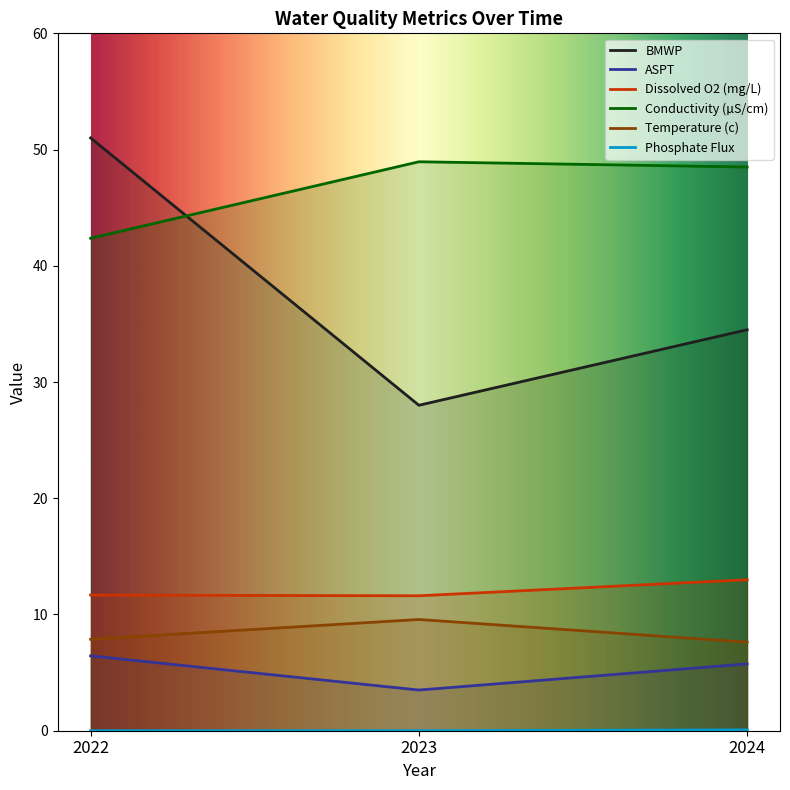

Rank the series at 2024 from lowest to highest value.

Phosphate Flux, ASPT, Temperature (c), Dissolved O2 (mg/L), BMWP, Conductivity (µS/cm)